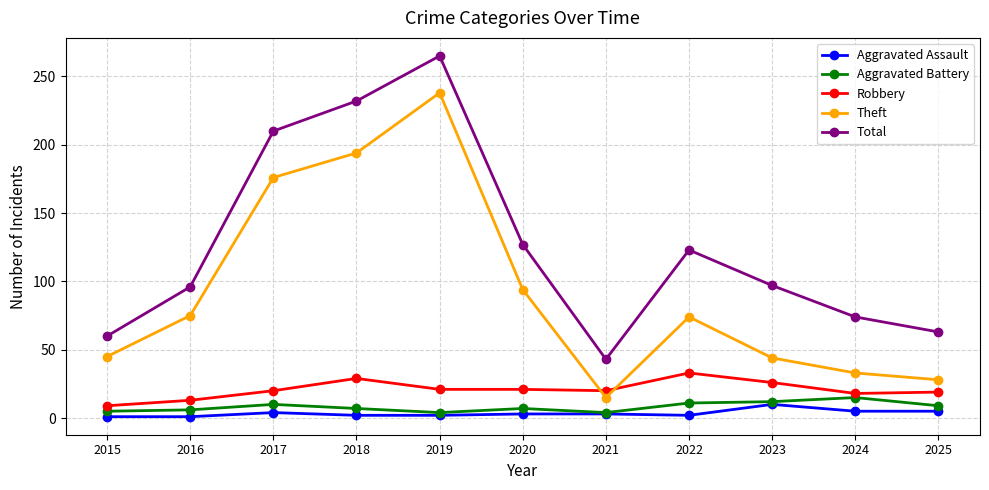

At which category does the chart reach its peak across all series?

2019